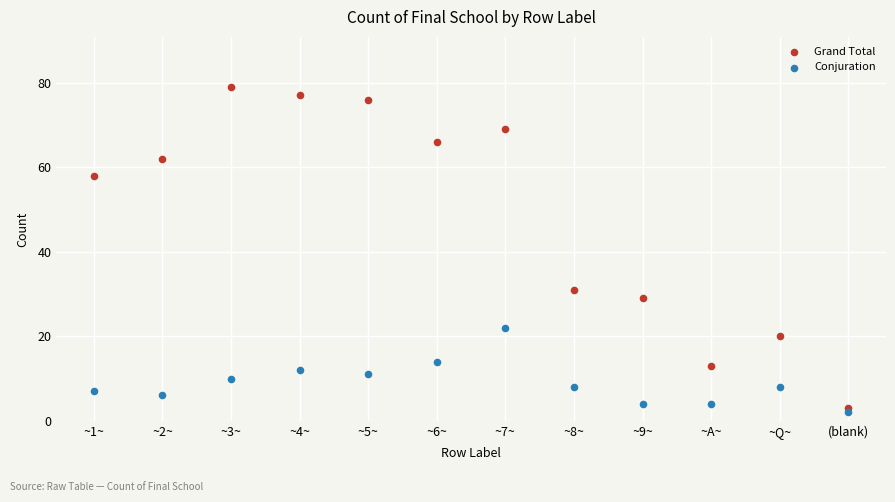

Which series has the widest spread of Y values?

Grand Total